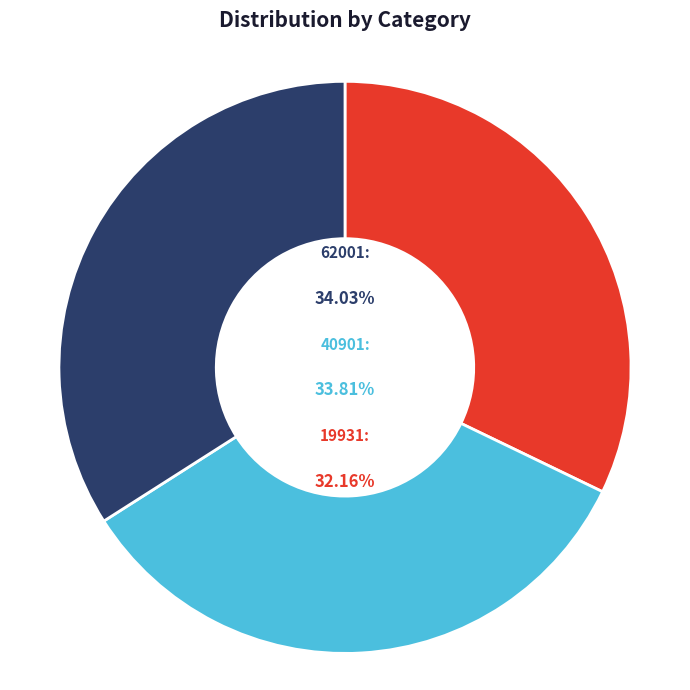

Which category has the biggest portion of the pie?

62001